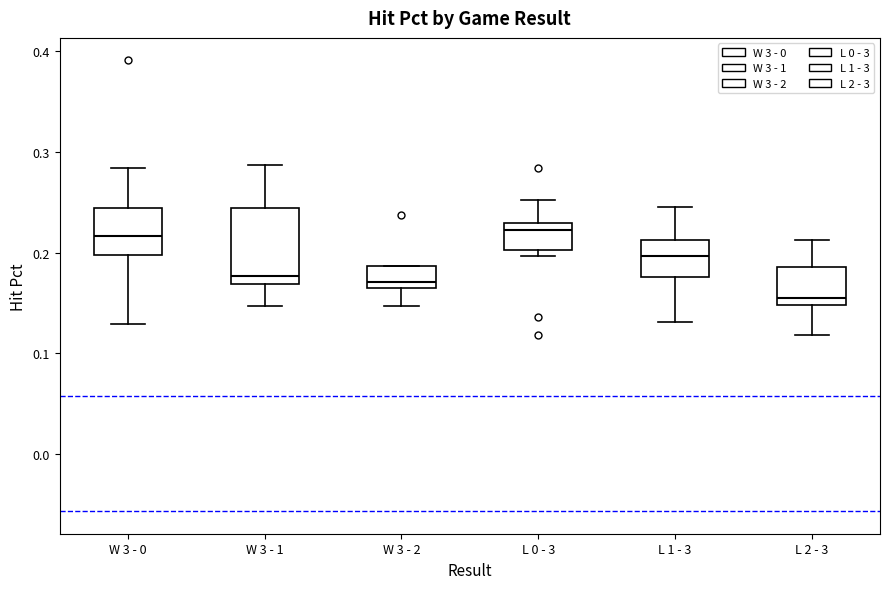

Which box is the tallest, from its lower edge to its upper edge?

W 3 - 1